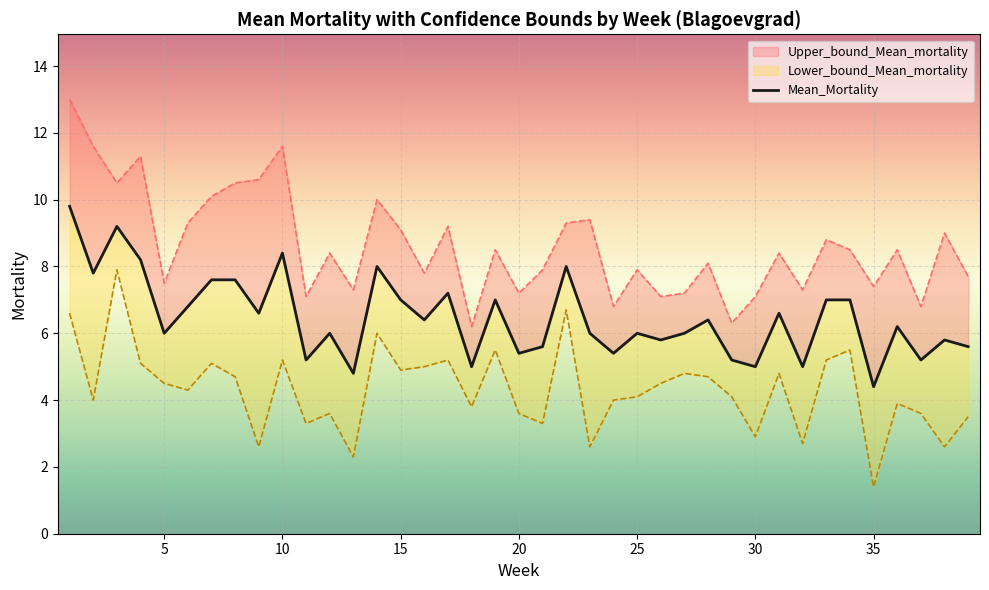

What is the difference between the maximum and minimum values?

5.4